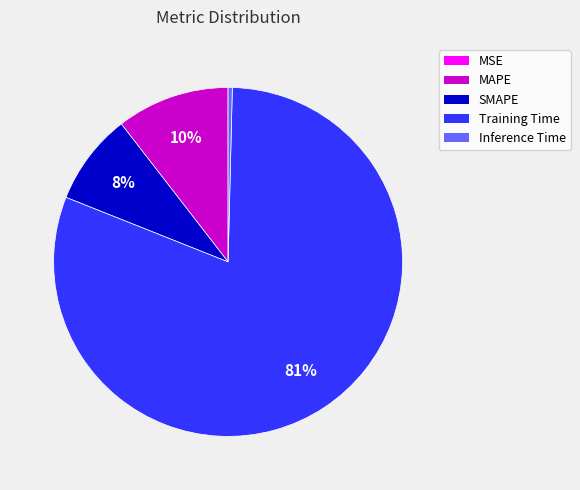

Is it true that MAPE is 2% of the pie?

False